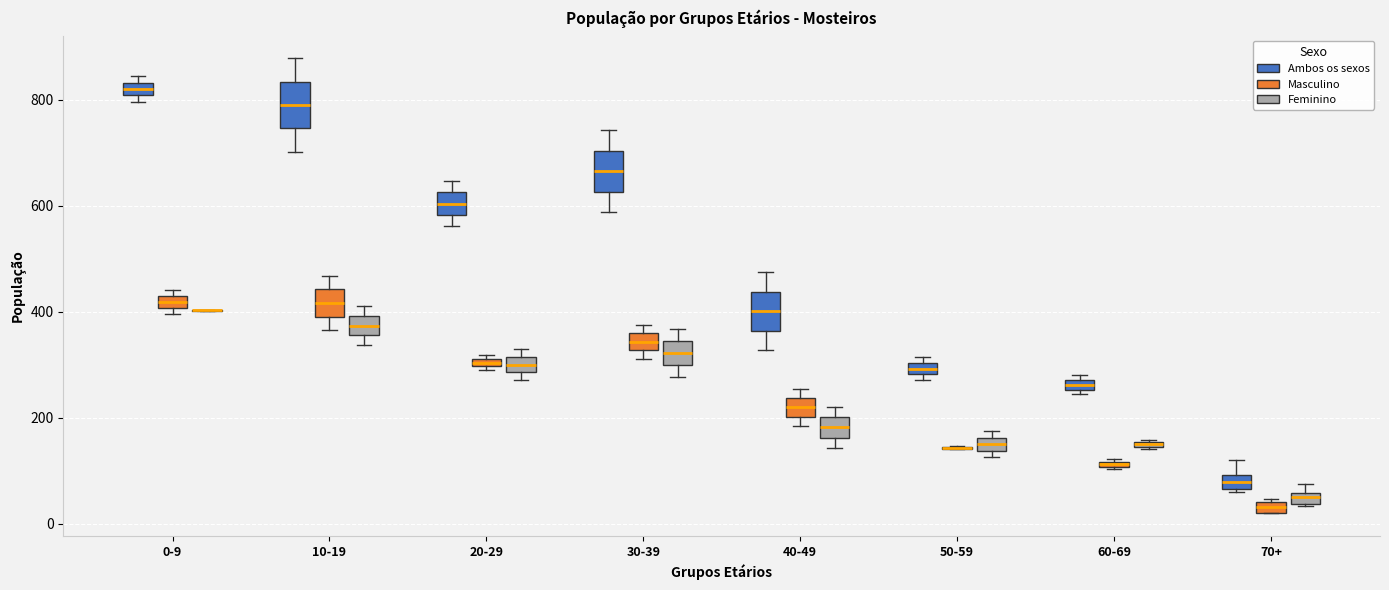

Where does the upper whisker of the box for 40-49 (Ambos os sexos) end on the y-axis? The values are not printed on the chart, so give them approximately, as read against the axis.

480